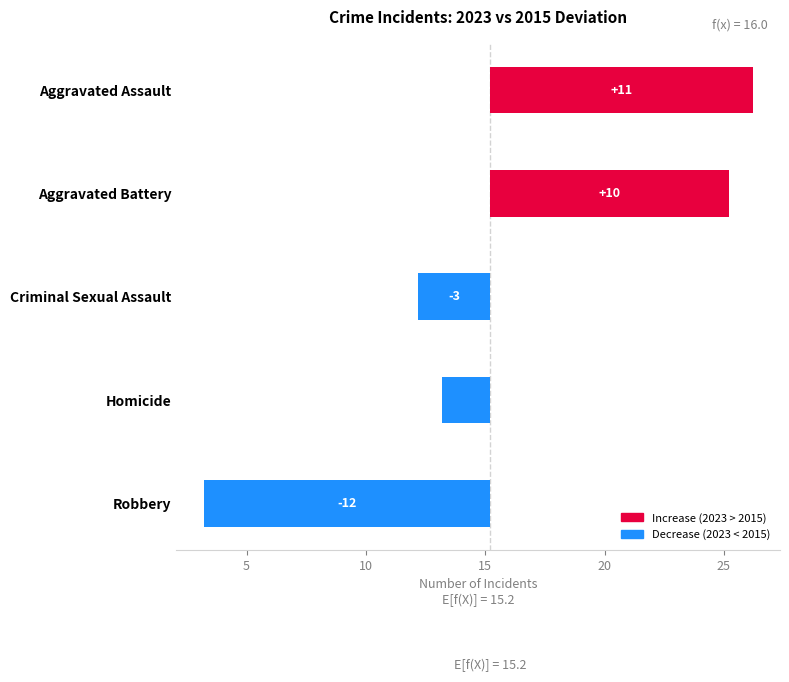

Reading left to right, what are all the values shown in this chart?

11	10	-3	-2	-12